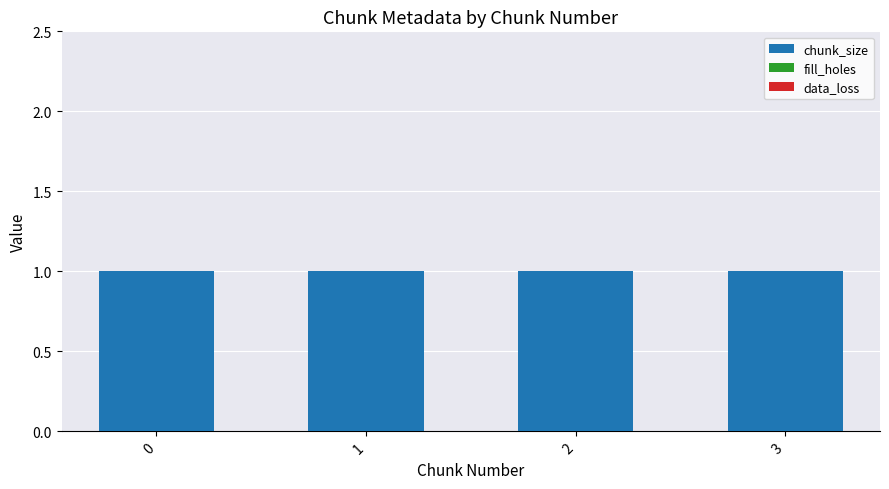

Reading left to right, list all the values displayed in this chart.

chunk_size: 1	1	1	1
fill_holes: 0	0	0	0
data_loss: 0	0	0	0